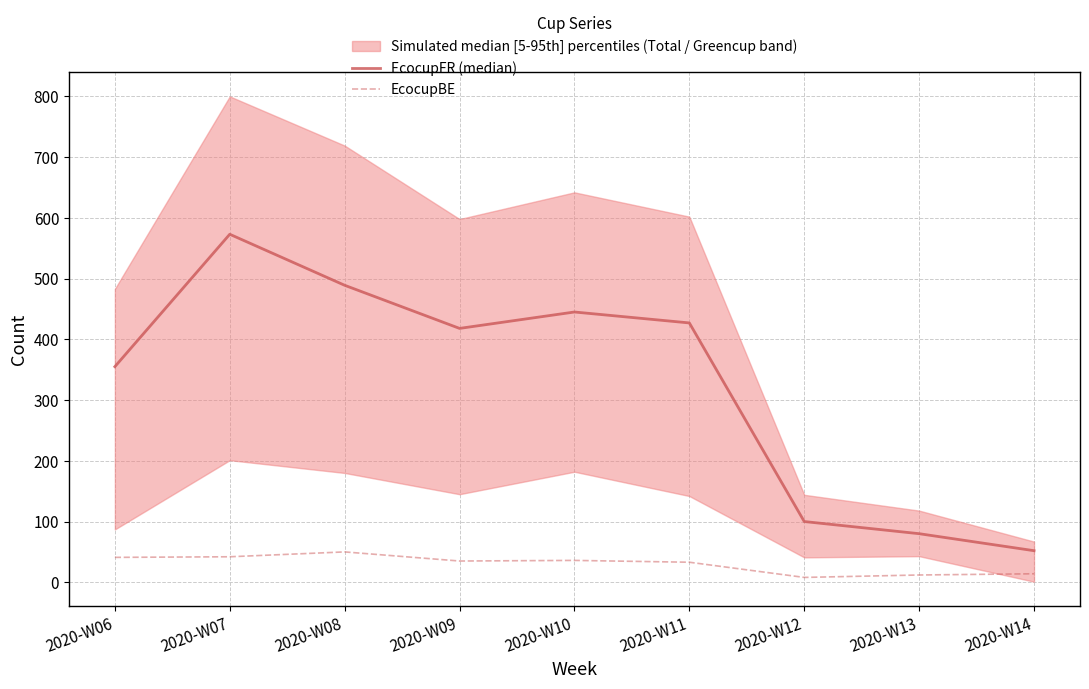

At which category is the sum across all series the highest?

2020-W07